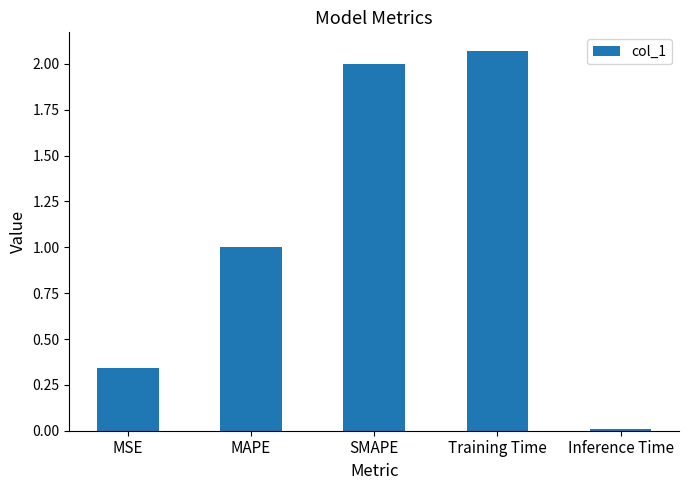

Between MAPE and Training Time, which is larger?

Training Time